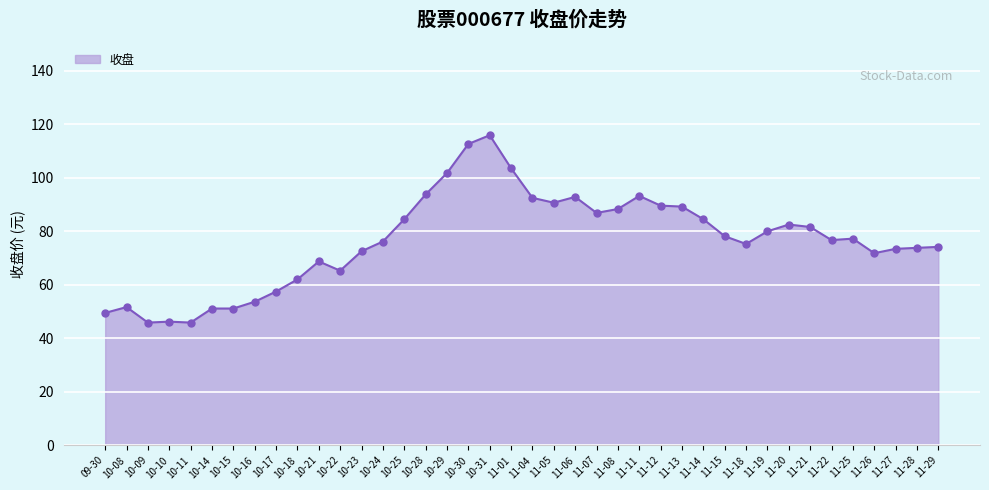

What is the ratio of the value at 10-28 to the value at 11-20?

1.1